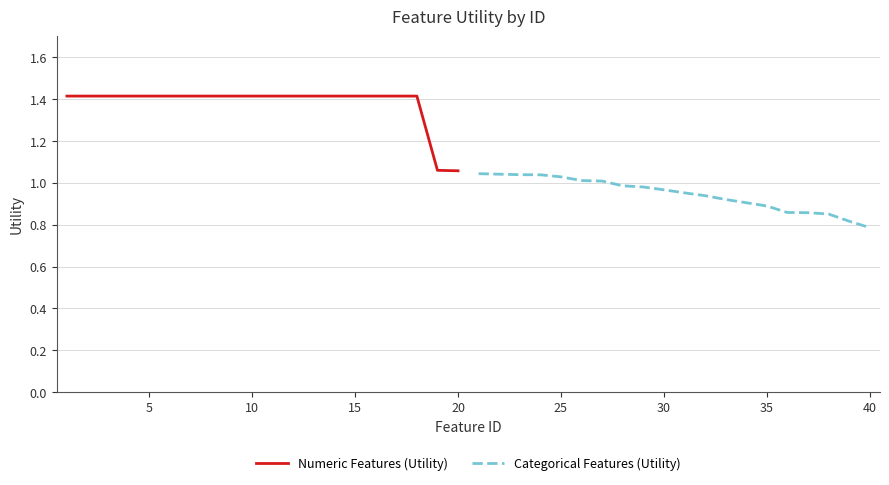

How many categories are shown in the chart?

20